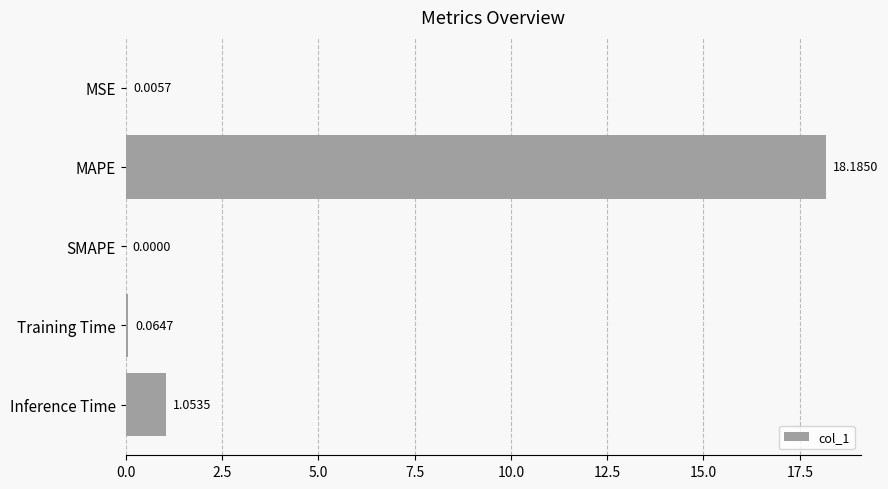

Which category has the highest value across all series?

MAPE